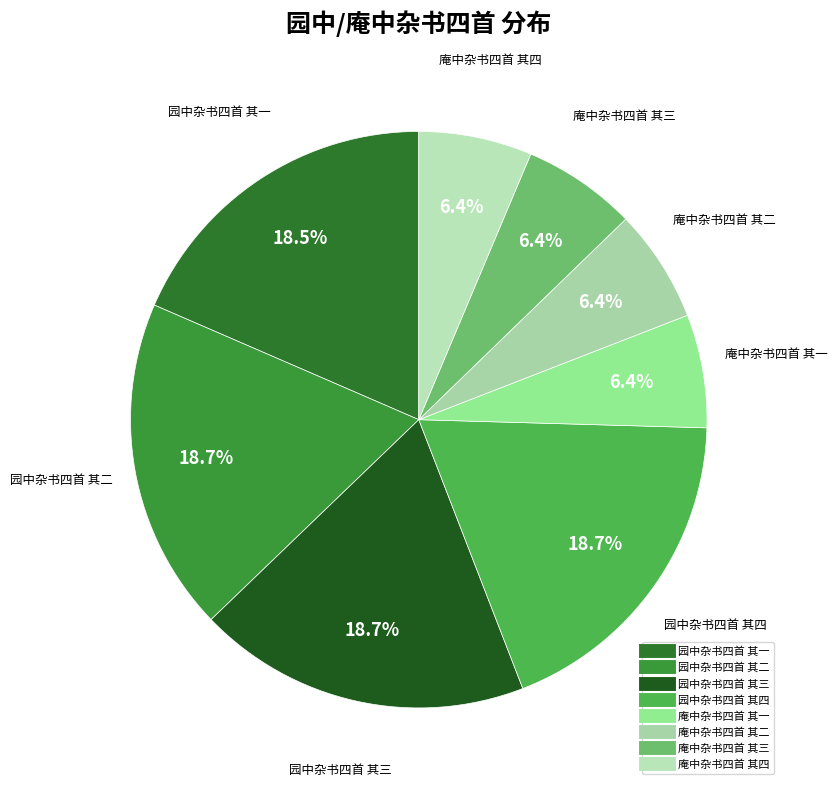

Is it true that 庵中杂书四首 其一 is 6% of the pie?

True